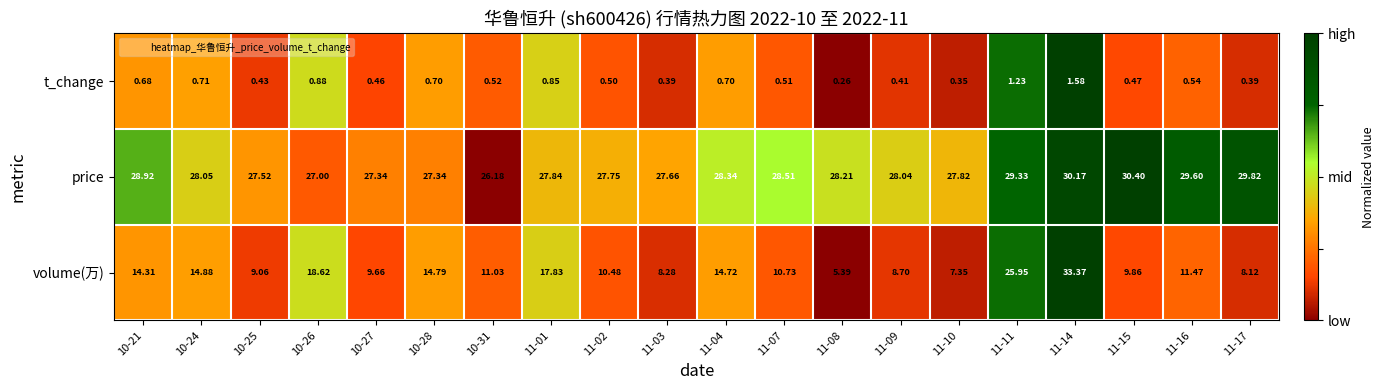

At 11-10, list the series in order from largest to smallest.

price, volume(万), t_change